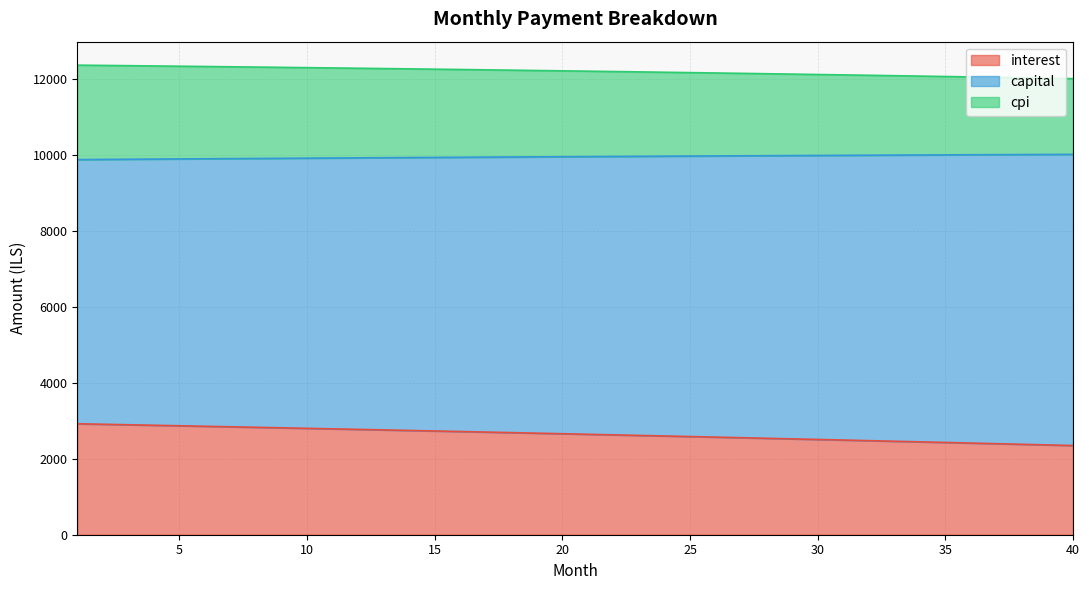

What is the difference between the interest values at 32 and 5?

392.1